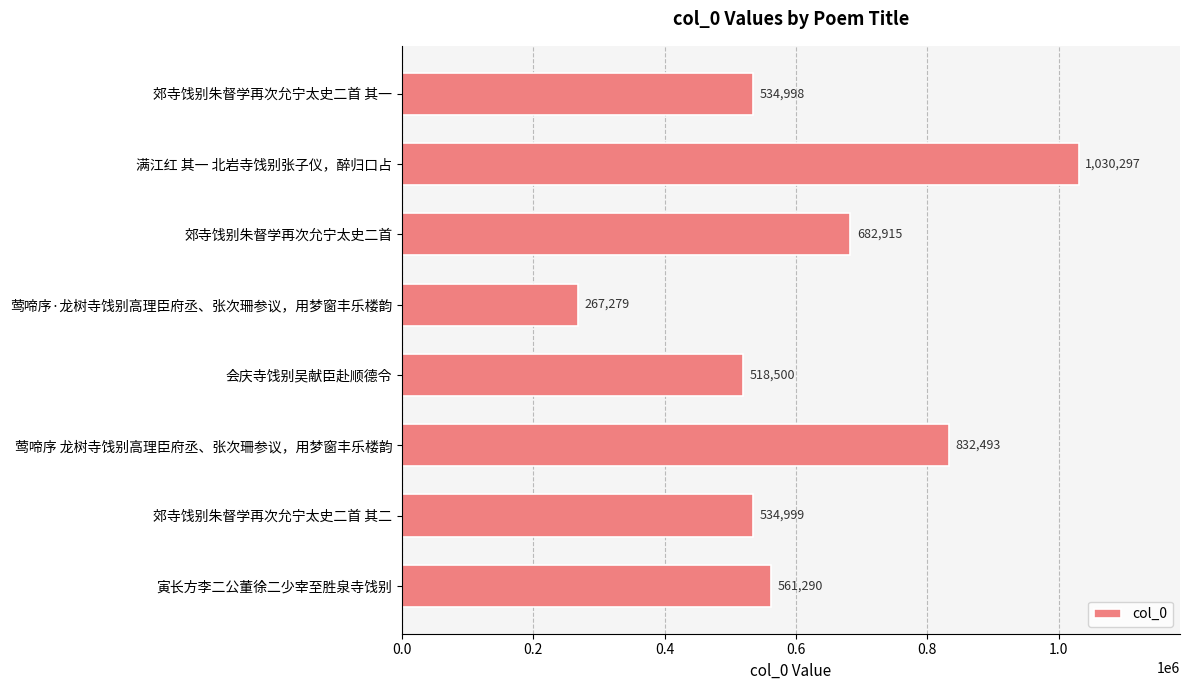

At which category does the chart reach its minimum across all series?

莺啼序·龙树寺饯别高理臣府丞、张次珊参议，用梦窗丰乐楼韵